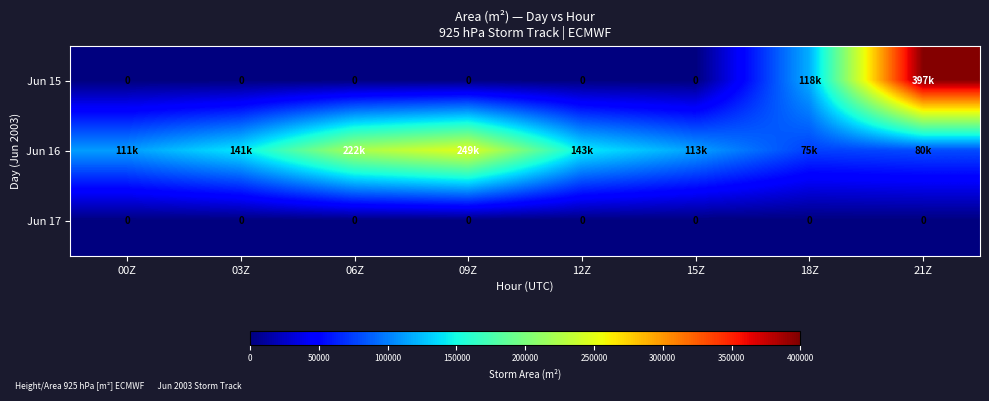

At which category does the chart reach its minimum across all series?

00Z